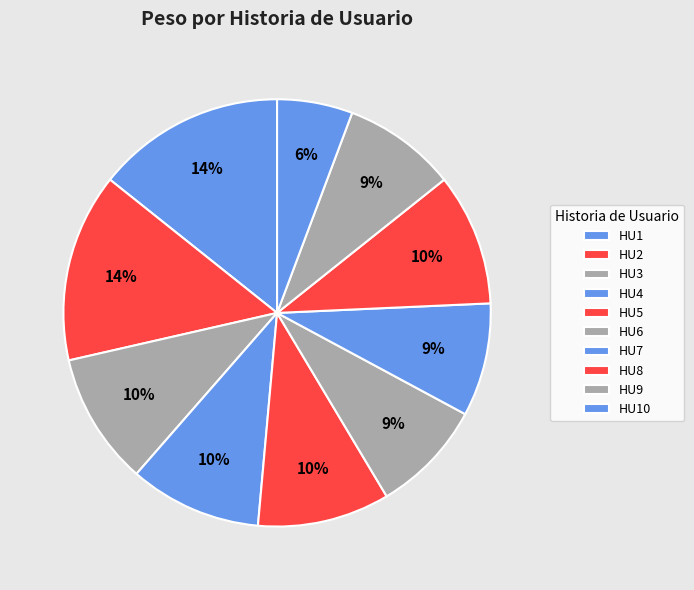

True or false: HU1 accounts for 2% of the total.

False